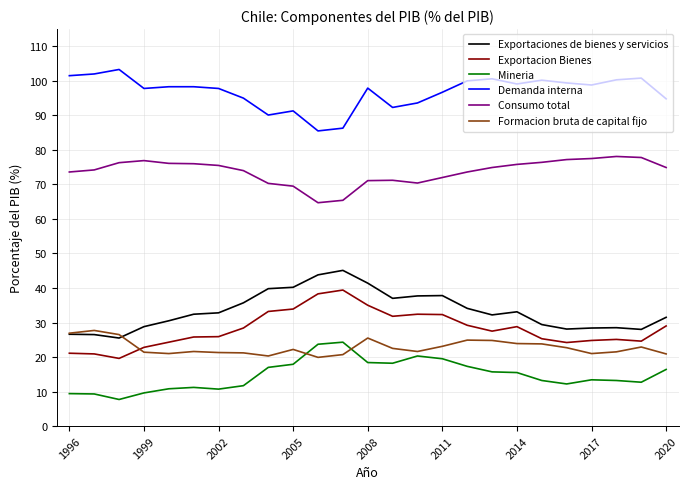

What is the difference between the second highest and second lowest values in the Formacion bruta de capital fijo series?

6.6